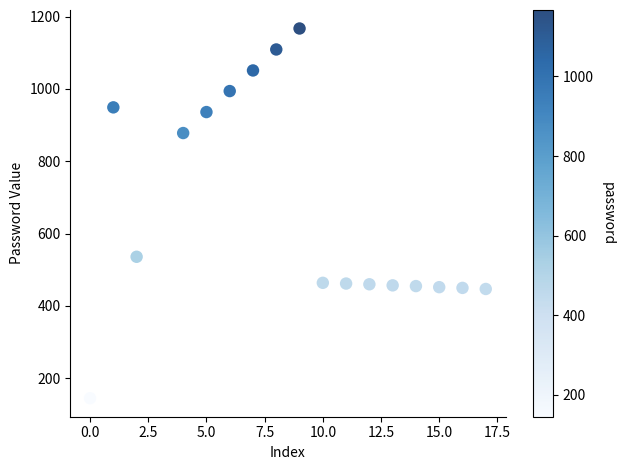

What Y value in the scatter plot is closest to 656?

536